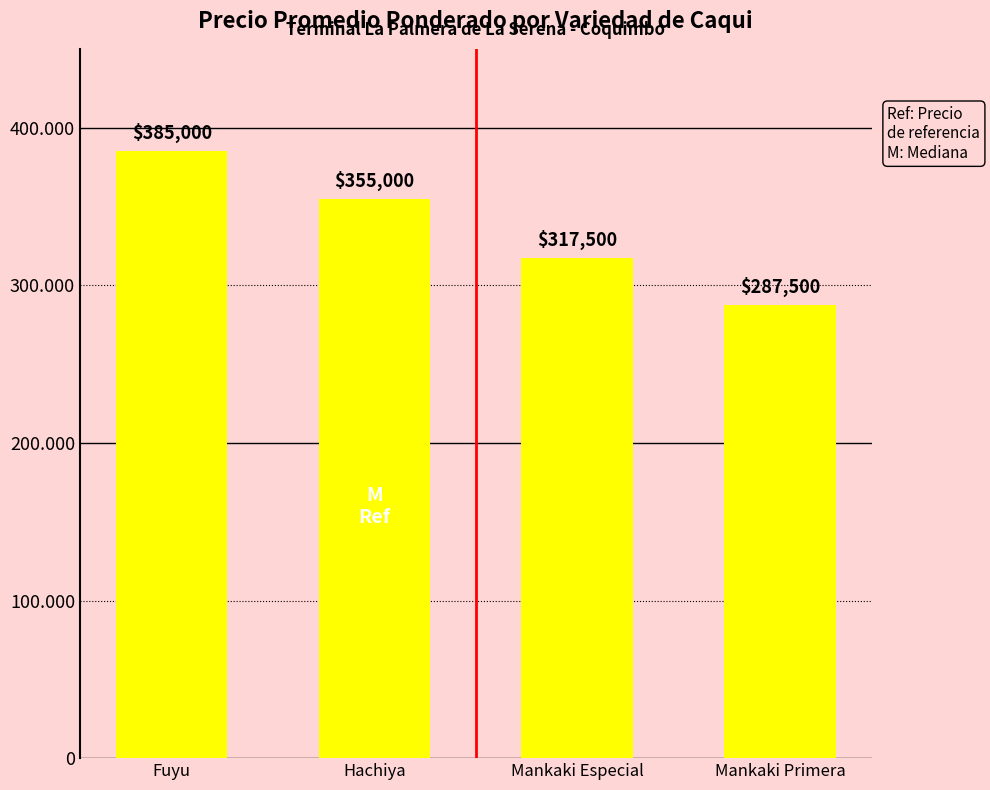

What is the label of the 3rd bar from the left?

Mankaki Especial